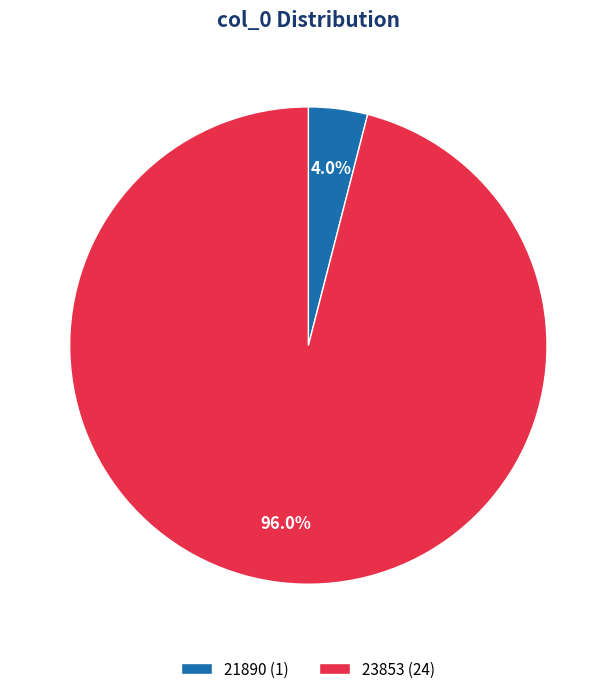

Which category accounts for the majority?

23853